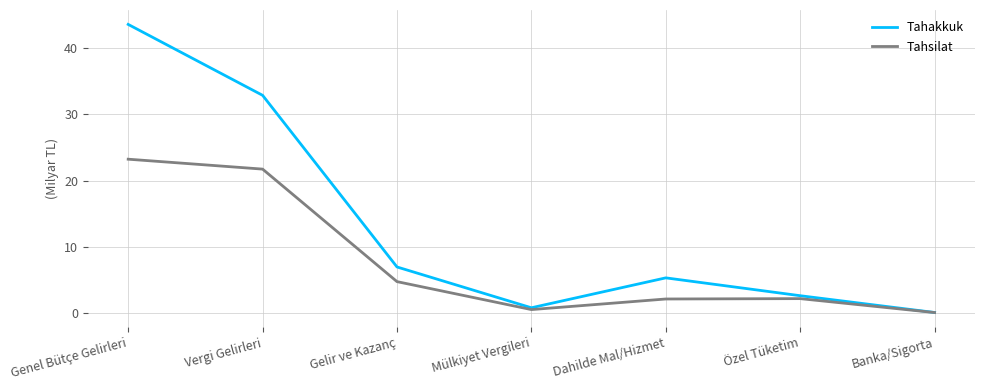

What is the difference between the second highest and minimum values in the Tahsilat series?

21.7